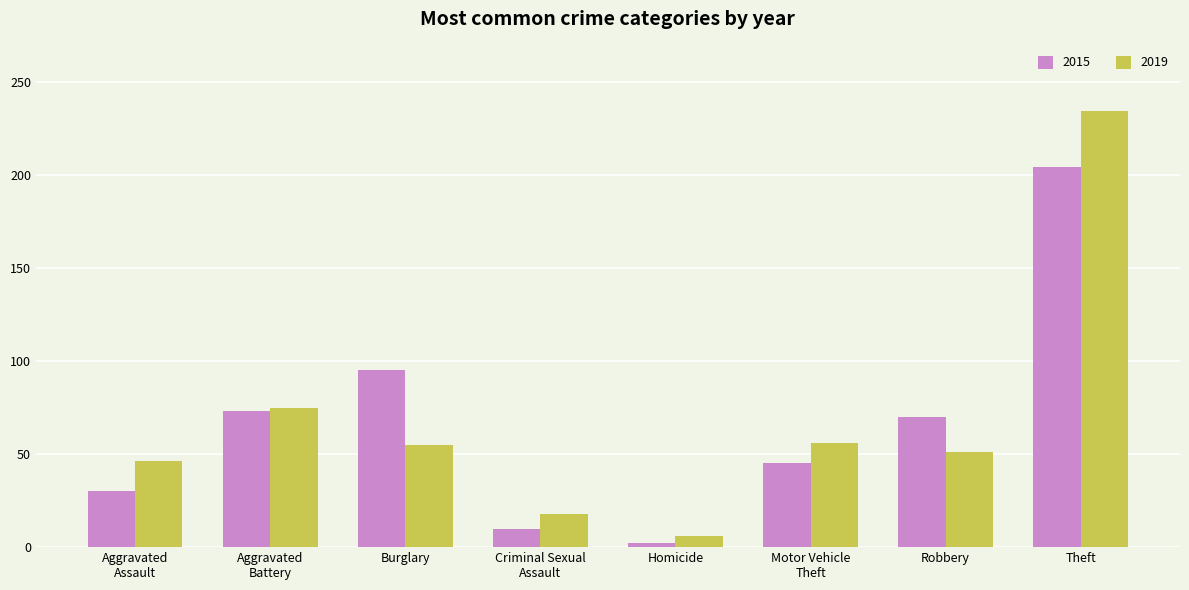

What is the total value across all series at Criminal Sexual
Assault?

28